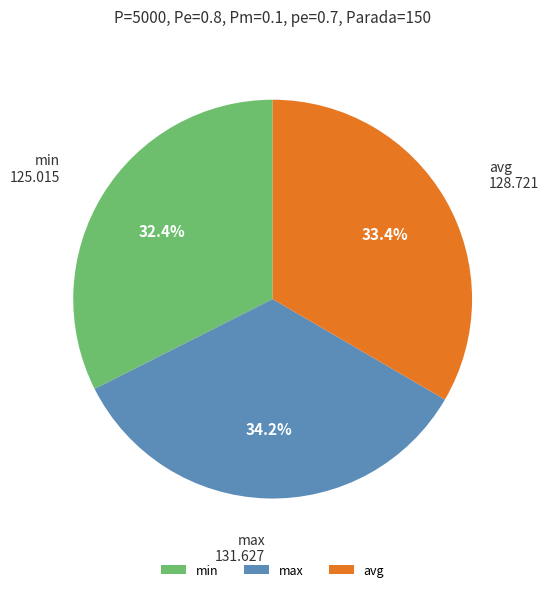

Does max represent more than half of the total?

No